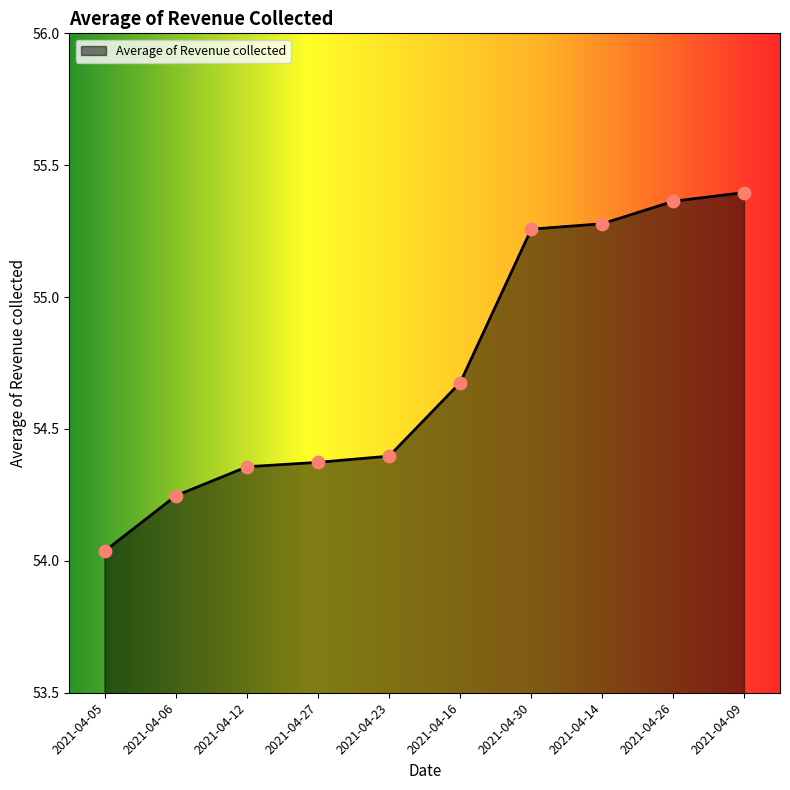

Between 2021-04-26 and 2021-04-12, which is larger?

2021-04-26